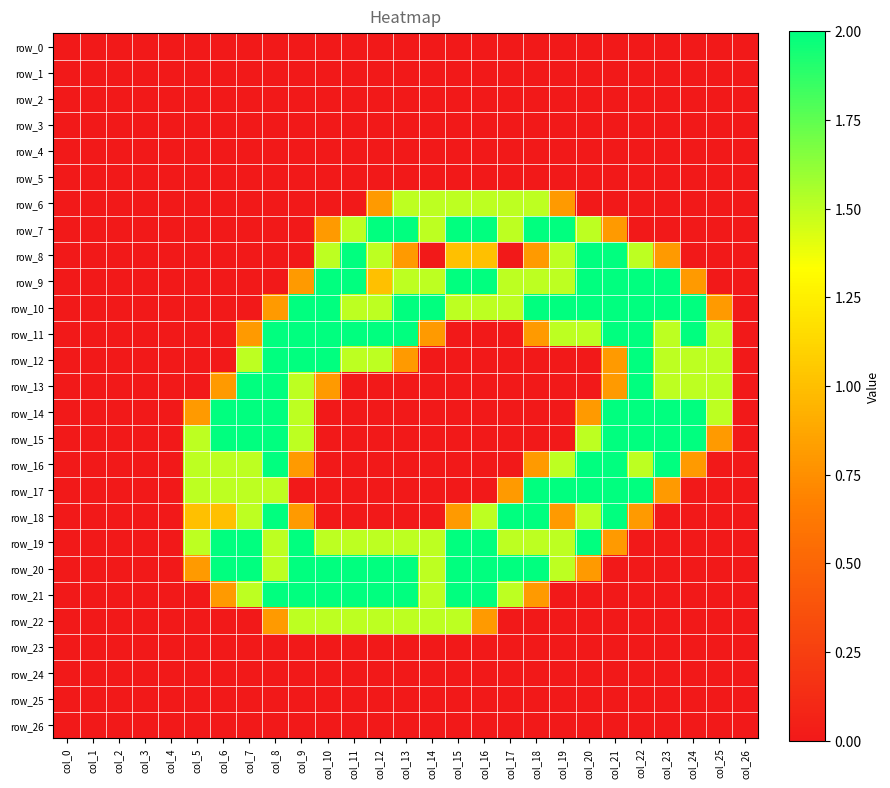

At col_18, list the series in order from largest to smallest.

row_7, row_10, row_17, row_18, row_20, row_6, row_9, row_19, row_8, row_11, row_16, row_21, row_0, row_1, row_2, row_3, row_4, row_5, row_12, row_13, row_14, row_15, row_22, row_23, row_24, row_25, row_26